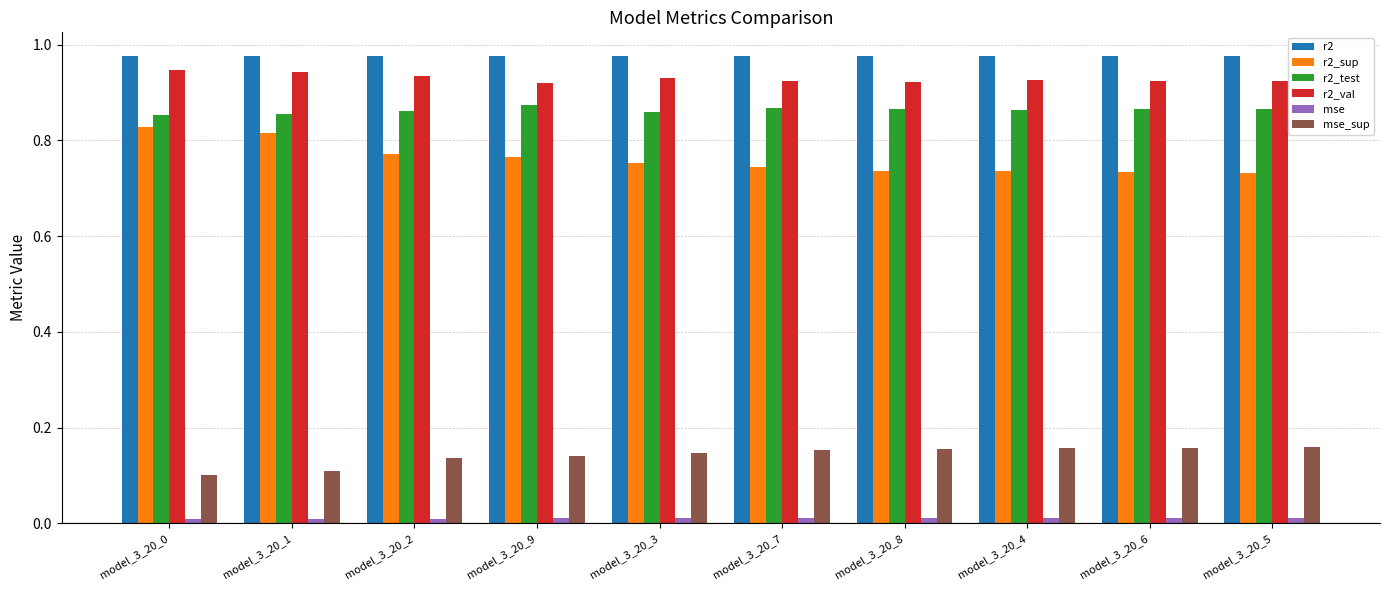

Which series has the largest total across all categories?

r2